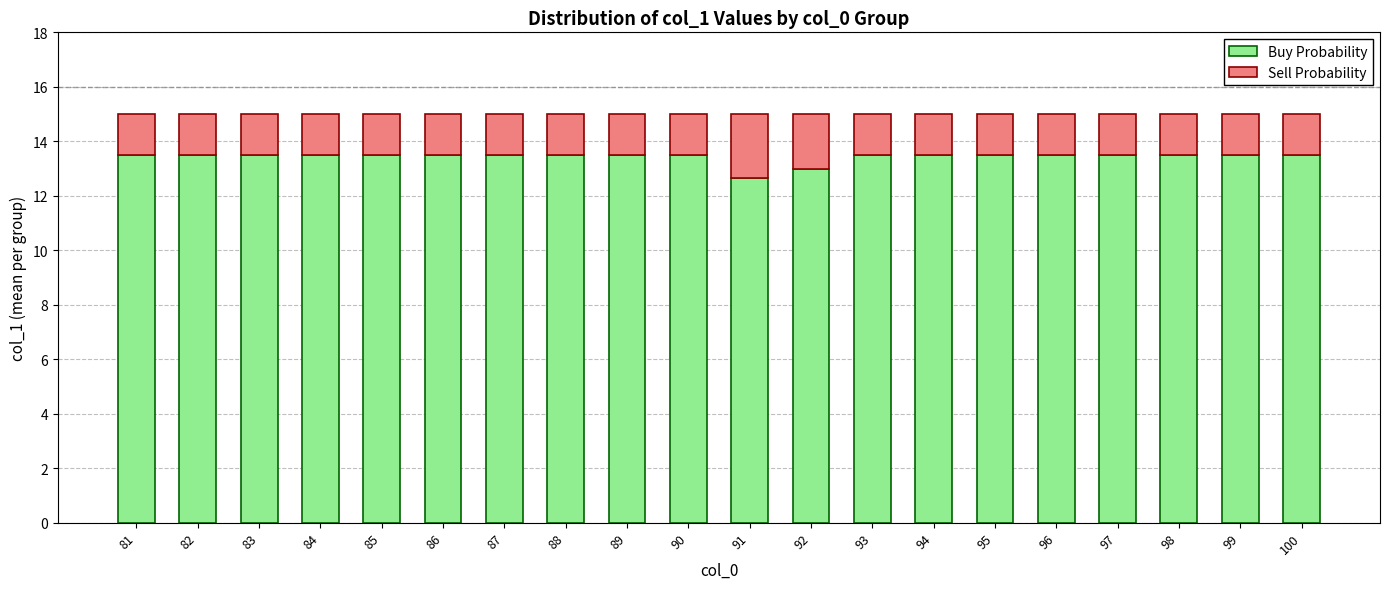

Where does the Buy Probability series first go above 13?

81